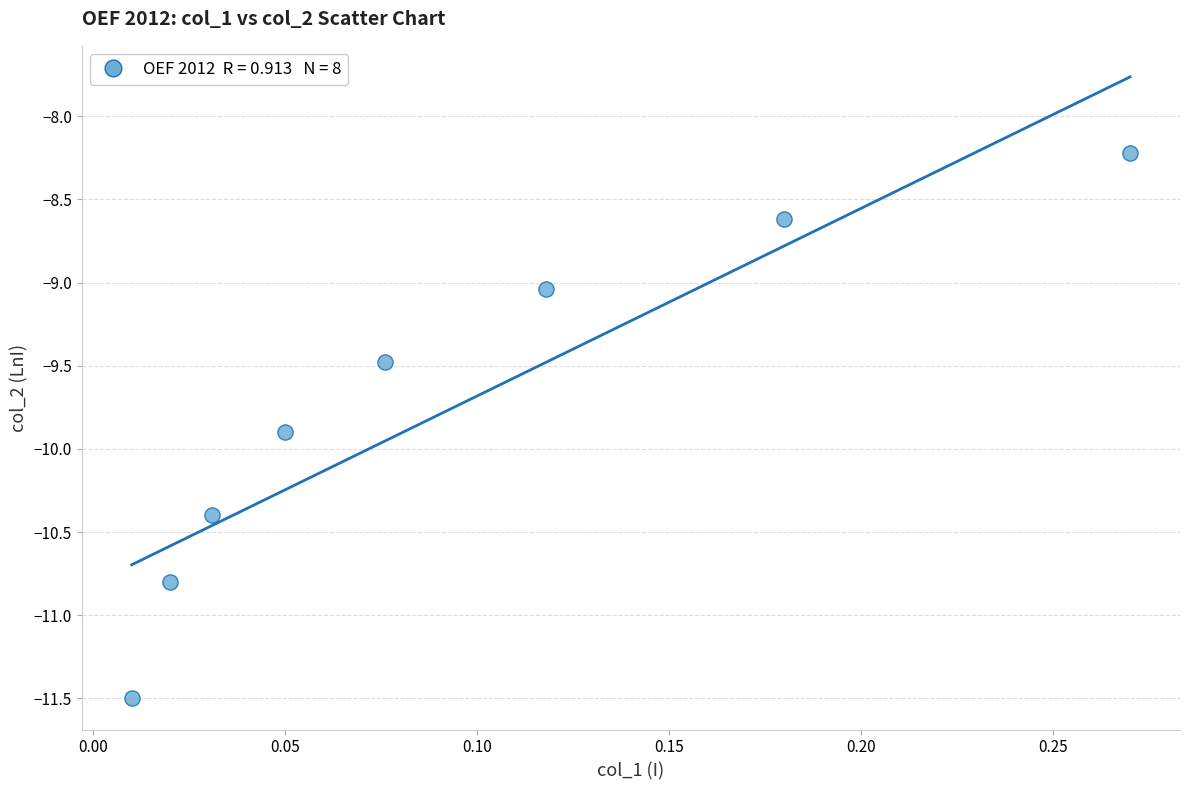

What is the range of Y values (max minus min)?

3.3